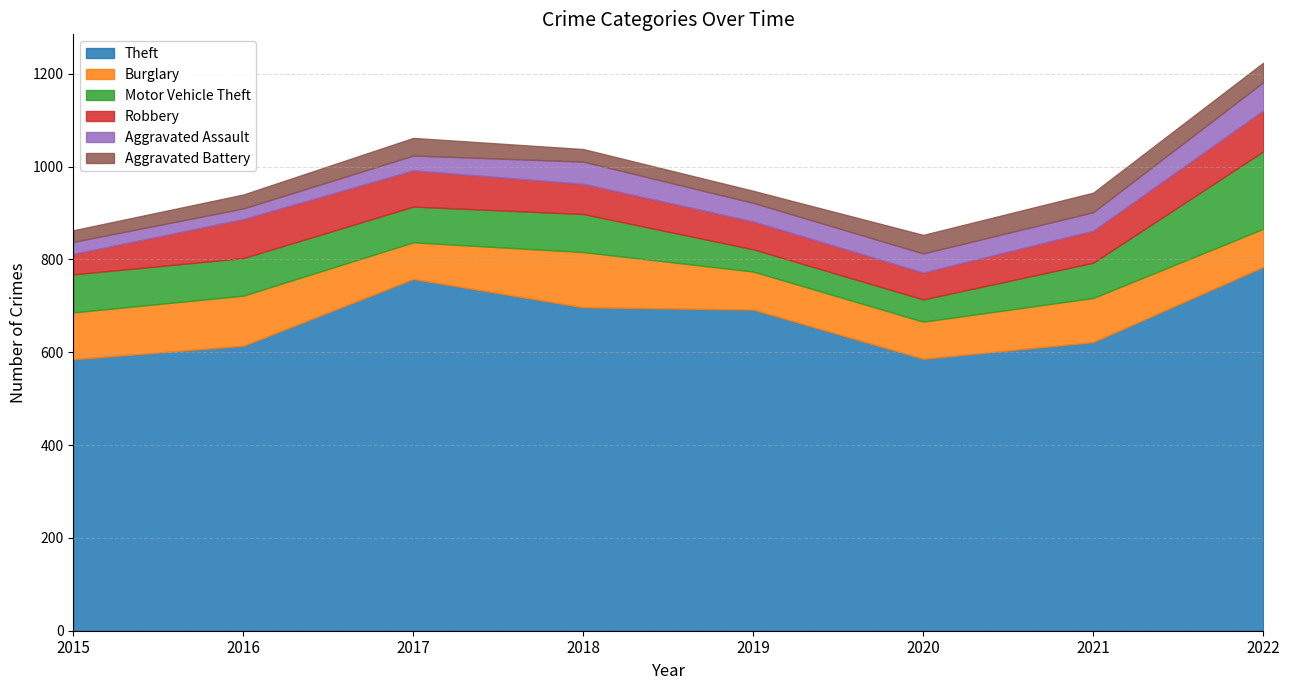

True or false: Aggravated Assault and Robbery intersect in this chart.

False